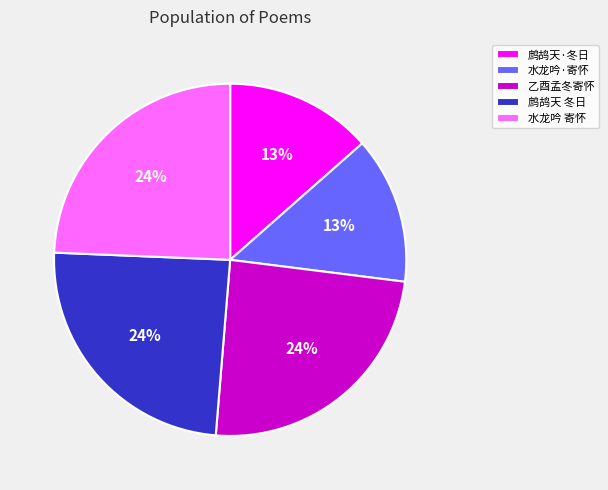

True or false: 水龙吟·寄怀 accounts for 13% of the total.

True